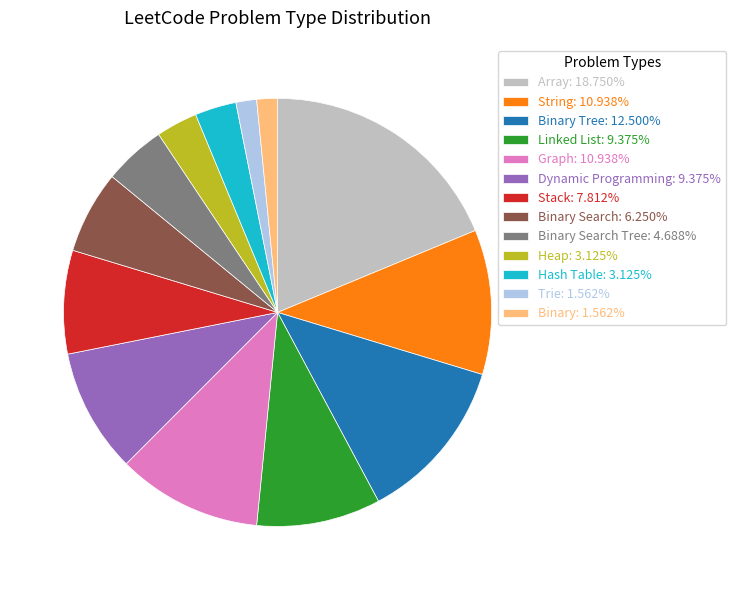

What is the ratio of the value at Binary Tree: 12.500% to the value at Binary Search: 6.250%?

2.0